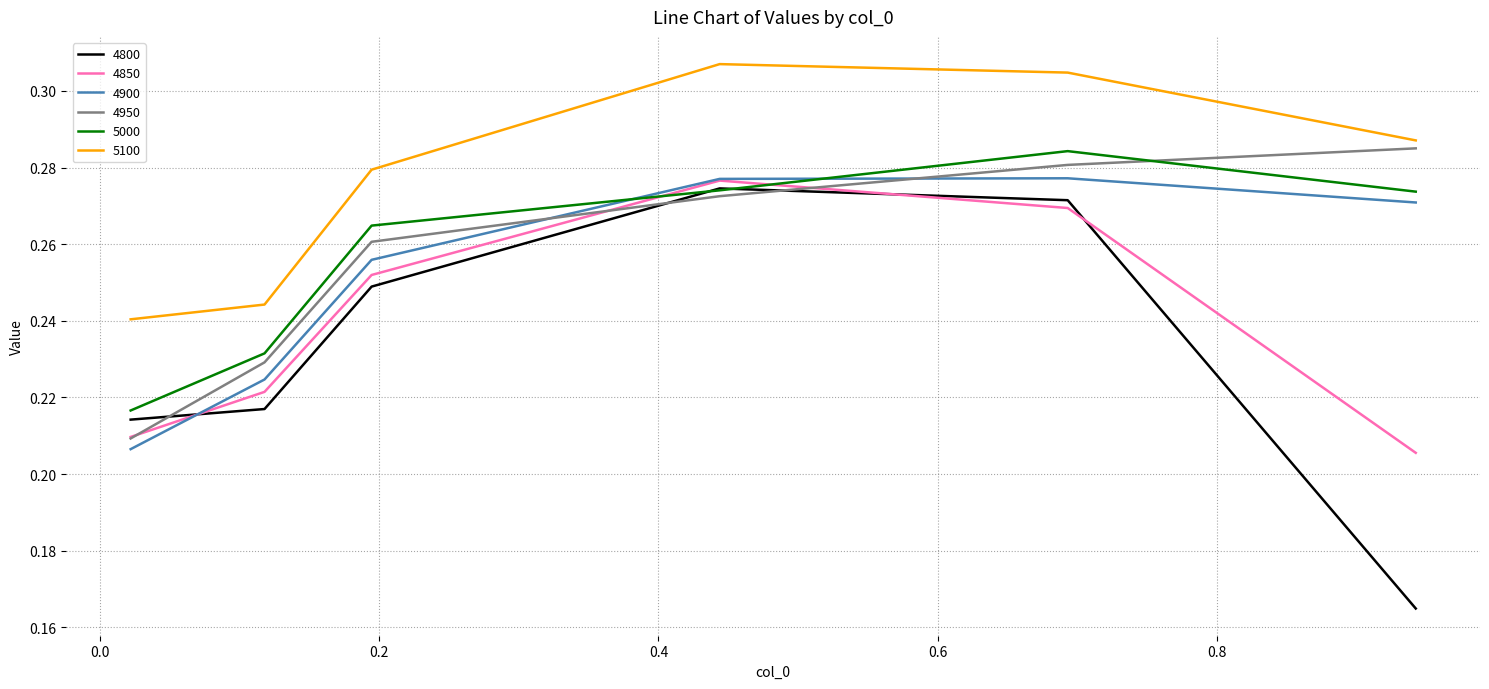

After their last crossing, which series has the higher values: 4850 or 4900?

4900